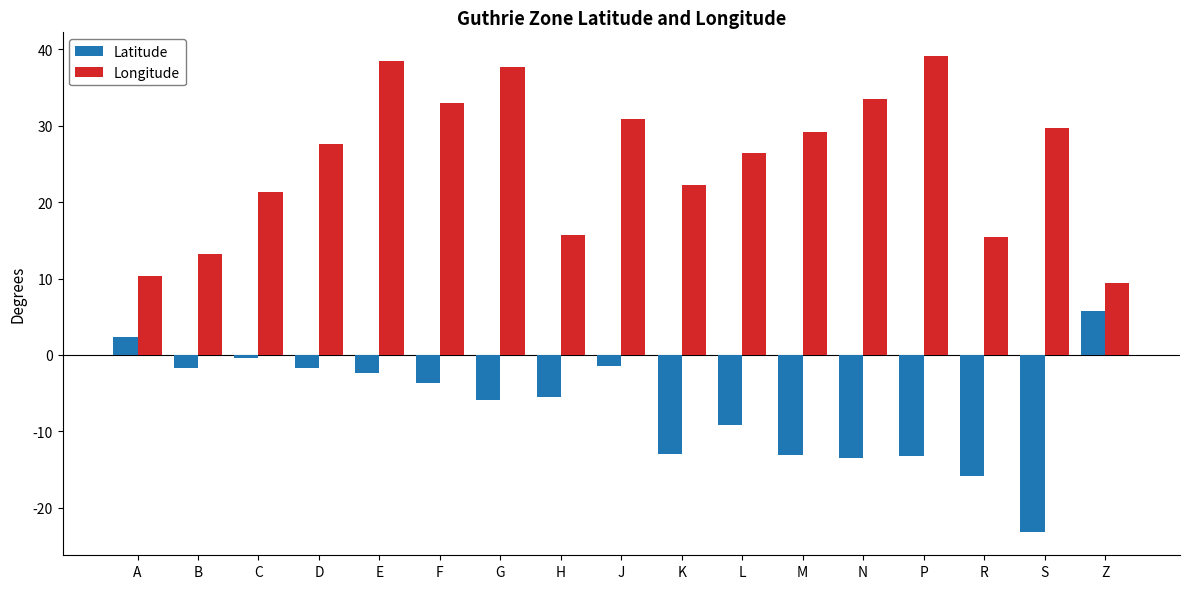

At how many categories does at least one series exceed 25?

10